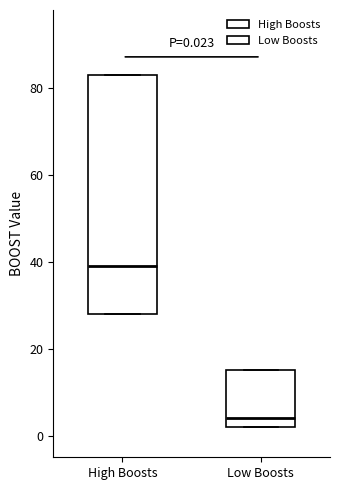

Comparing the boxes themselves (not the whiskers), which one is the tallest?

High Boosts